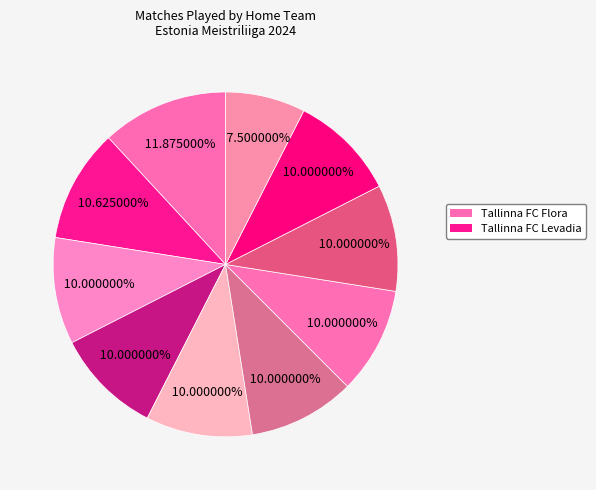

How many segments does this pie chart have?

10